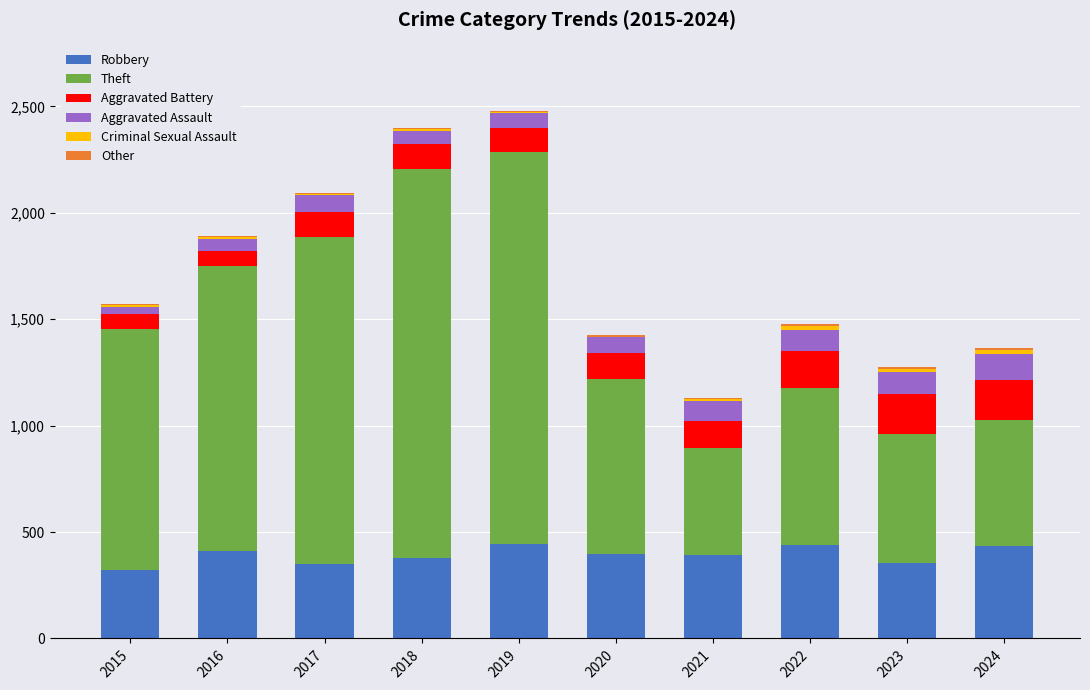

True or false: Robbery has a value of 324 at 2015.

True